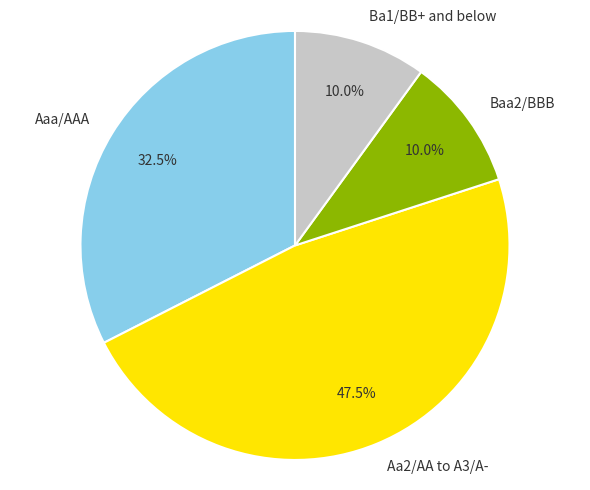

Between Aaa/AAA and Aa2/AA to A3/A-, which is larger?

Aa2/AA to A3/A-